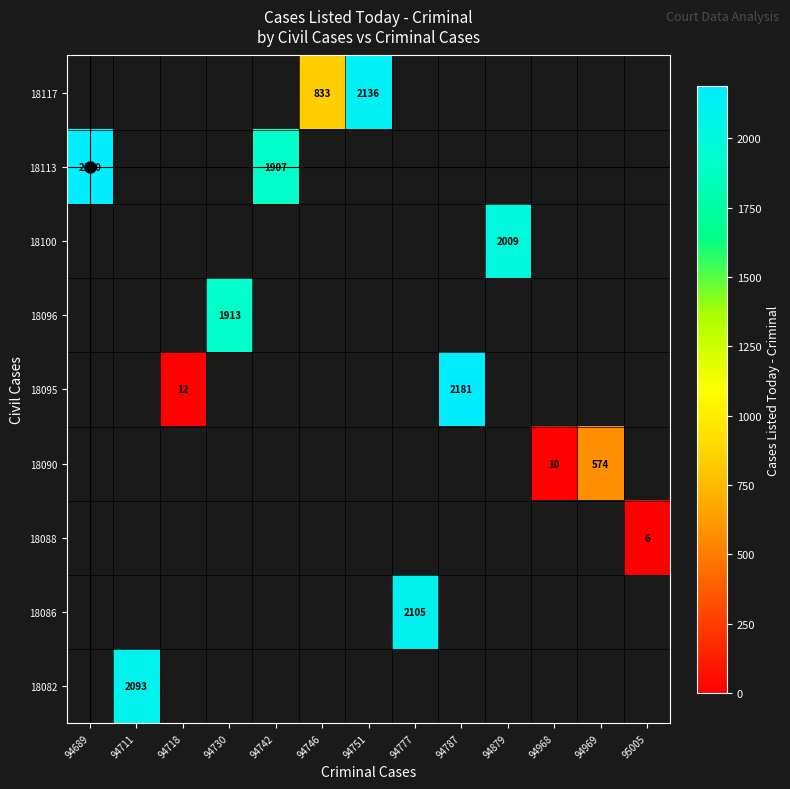

The 18095 series shows 12 at 94718. True or false?

True